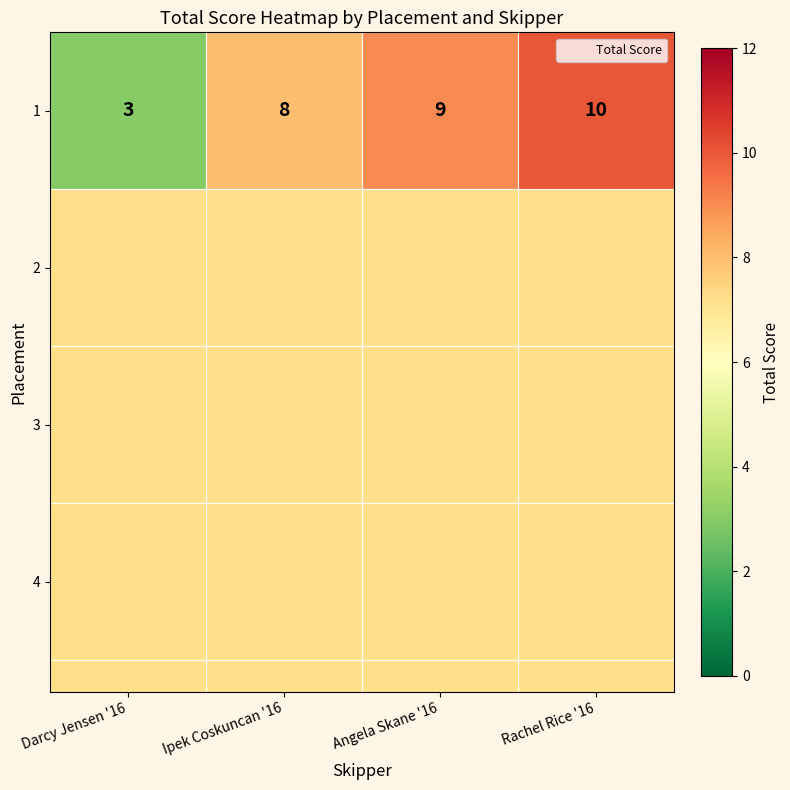

Where is the data nearest to the value 6?

Ipek Coskuncan '16